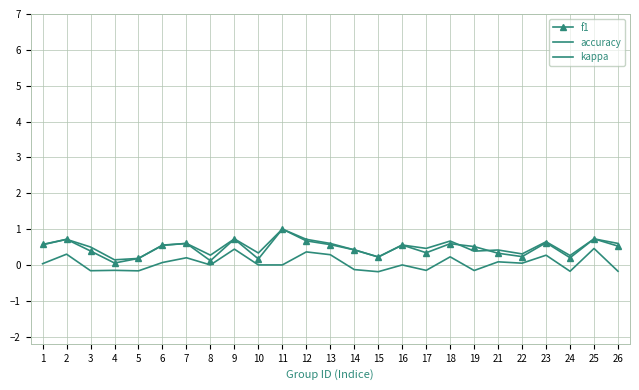

Is it true that kappa equals 0.1 at 9?

False